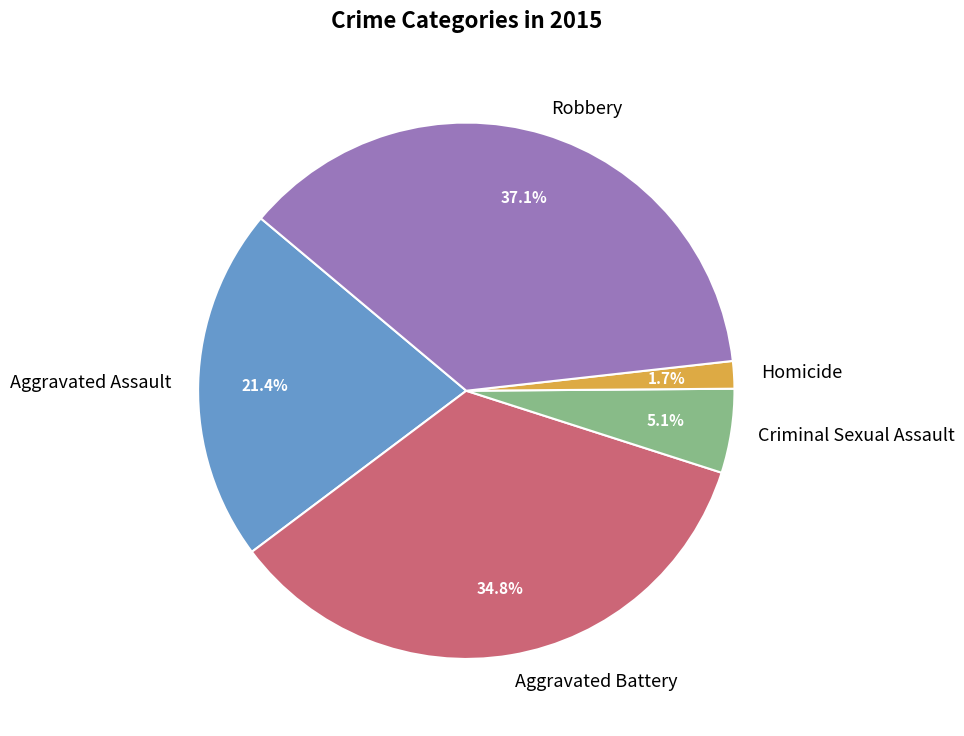

What is the ratio of the value at Aggravated Assault to the value at Criminal Sexual Assault?

4.2